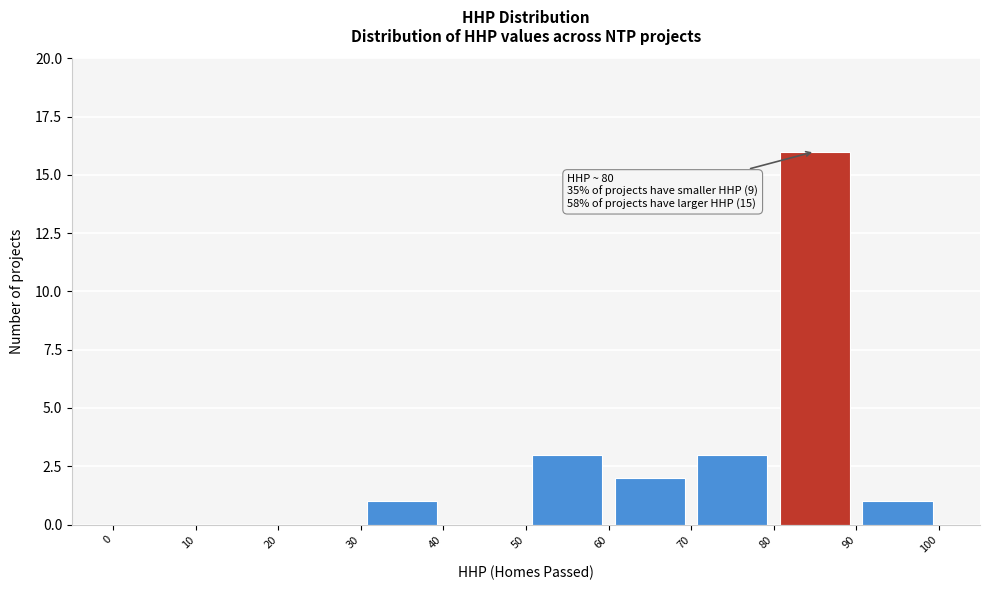

Over which range of the x-axis is the bar tallest?

80 to 90